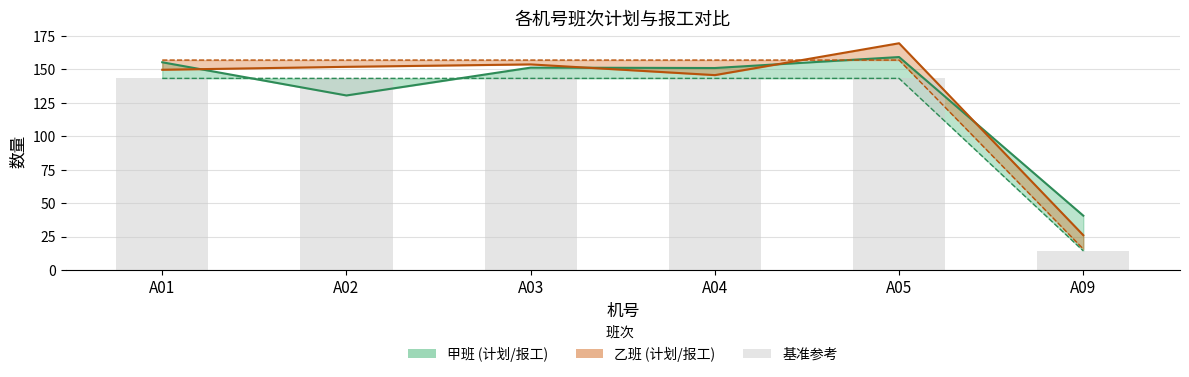

What is the sum of all 甲班报工 values?

787.4